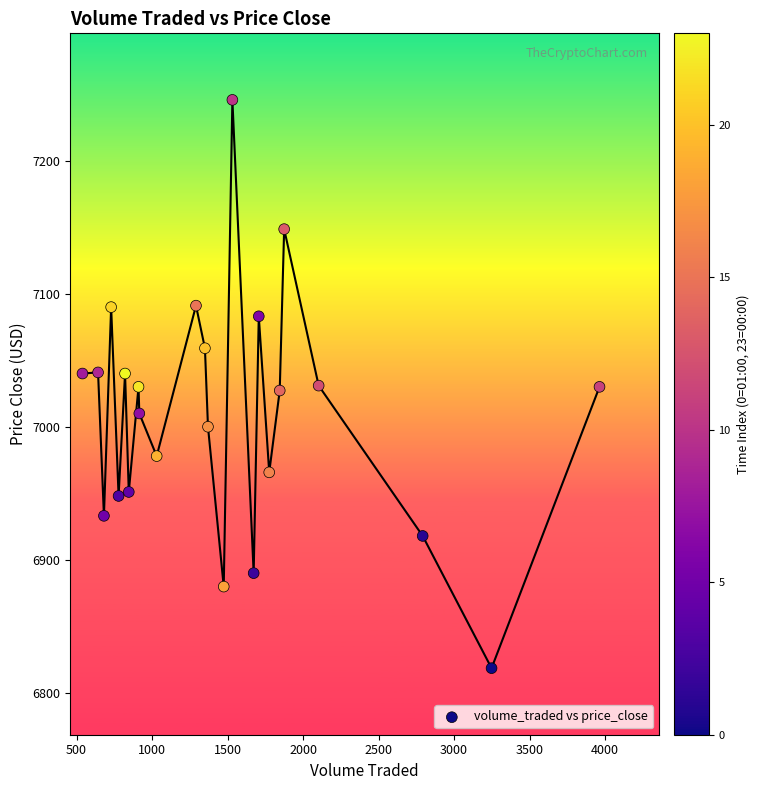

What is the range of X values (max minus min)?

3424.6